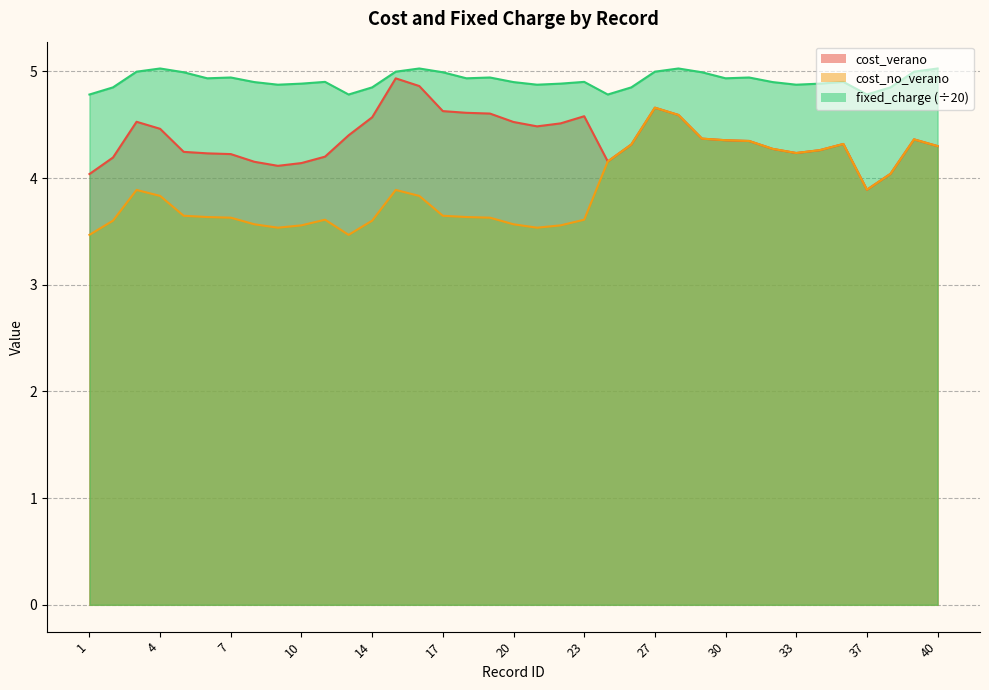

Does the chart have visible grid lines?

Yes